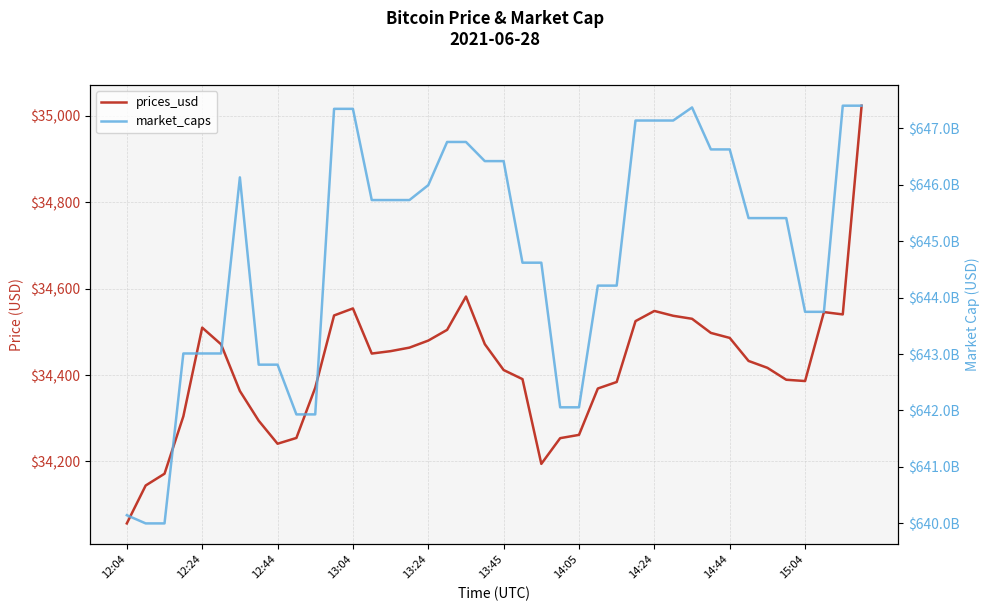

What are all the series names shown in the legend?

prices_usd, market_caps